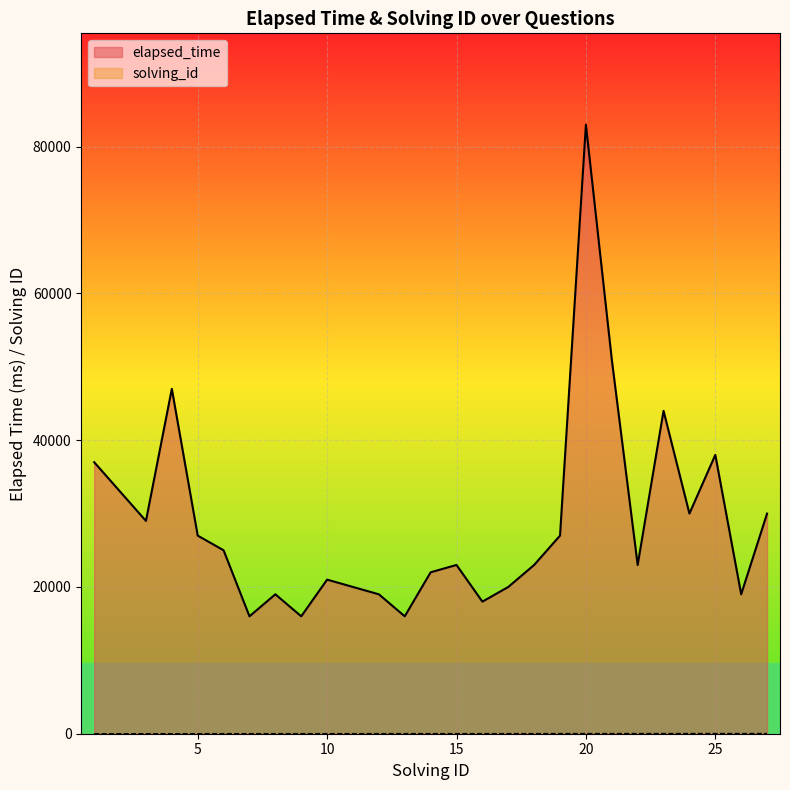

Reading left to right, what are all the values shown in this chart?

elapsed_time: 1=37000	2=33000	3=29000	4=47000	5=27000	6=25000	7=16000	8=19000	9=16000	10=21000	11=20000	12=19000	13=16000	14=22000	15=23000	16=18000	17=20000	18=23000	19=27000	20=83000	21=51000	22=23000	23=44000	24=30000	25=38000	26=19000	27=30000
solving_id: 1=1	2=2	3=3	4=4	5=5	6=6	7=7	8=8	9=9	10=10	11=11	12=12	13=13	14=14	15=15	16=16	17=17	18=18	19=19	20=20	21=21	22=22	23=23	24=24	25=25	26=26	27=27